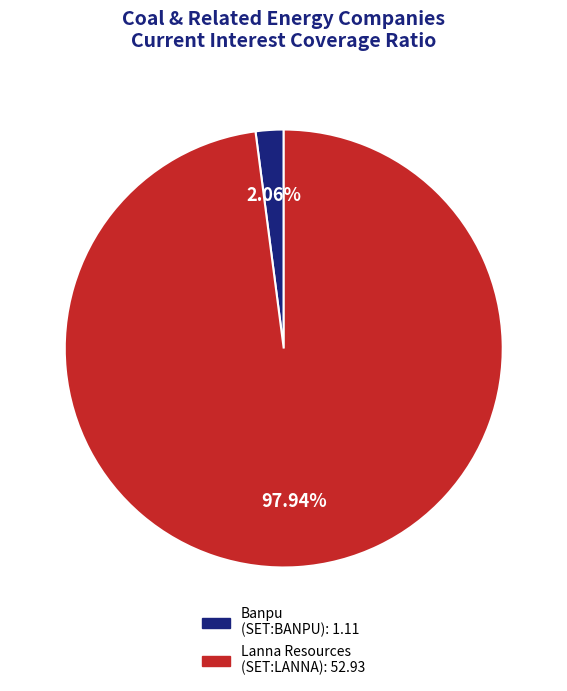

How many slices are in this pie chart?

2